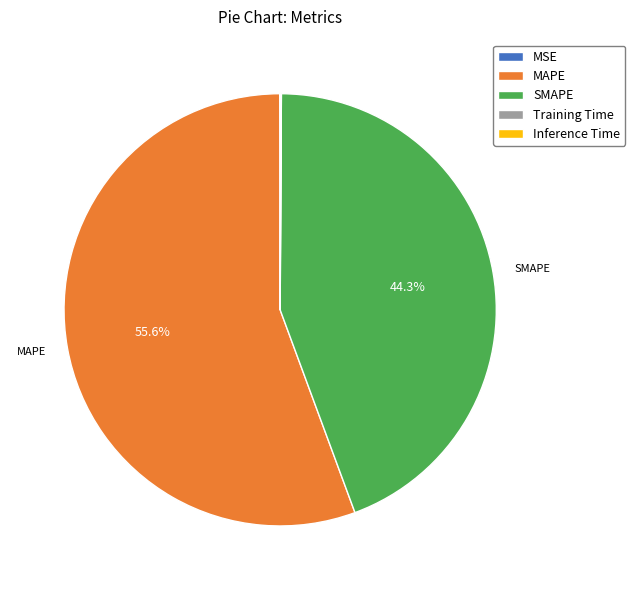

What percentage is NOT represented by SMAPE?

55.7%